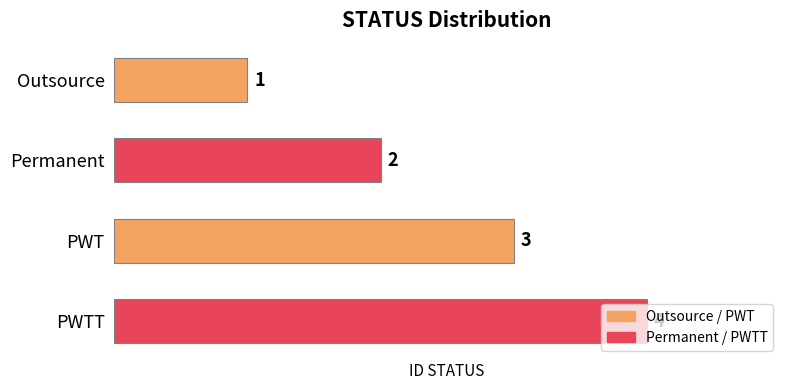

What is the difference between the maximum and minimum values?

3